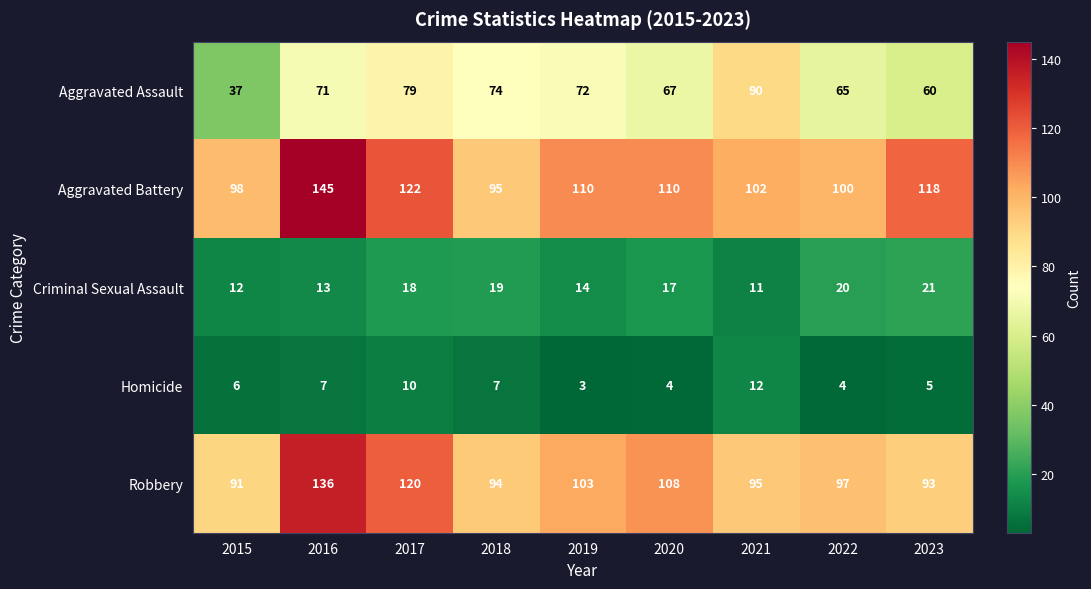

How many categories are shown in the chart?

9